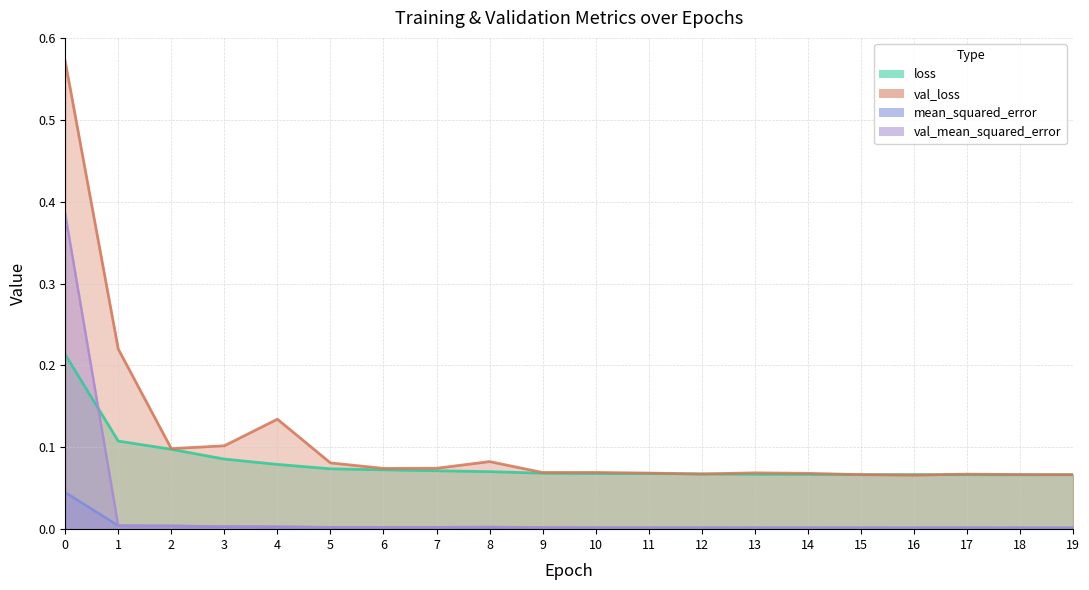

What is the difference between the maximum and minimum values in the val_loss series?

0.5